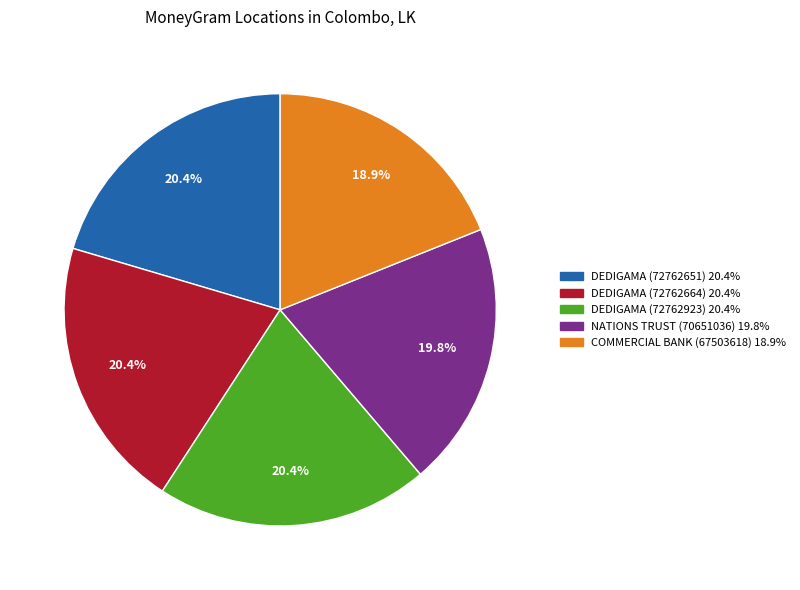

Is there a majority slice in this chart?

No